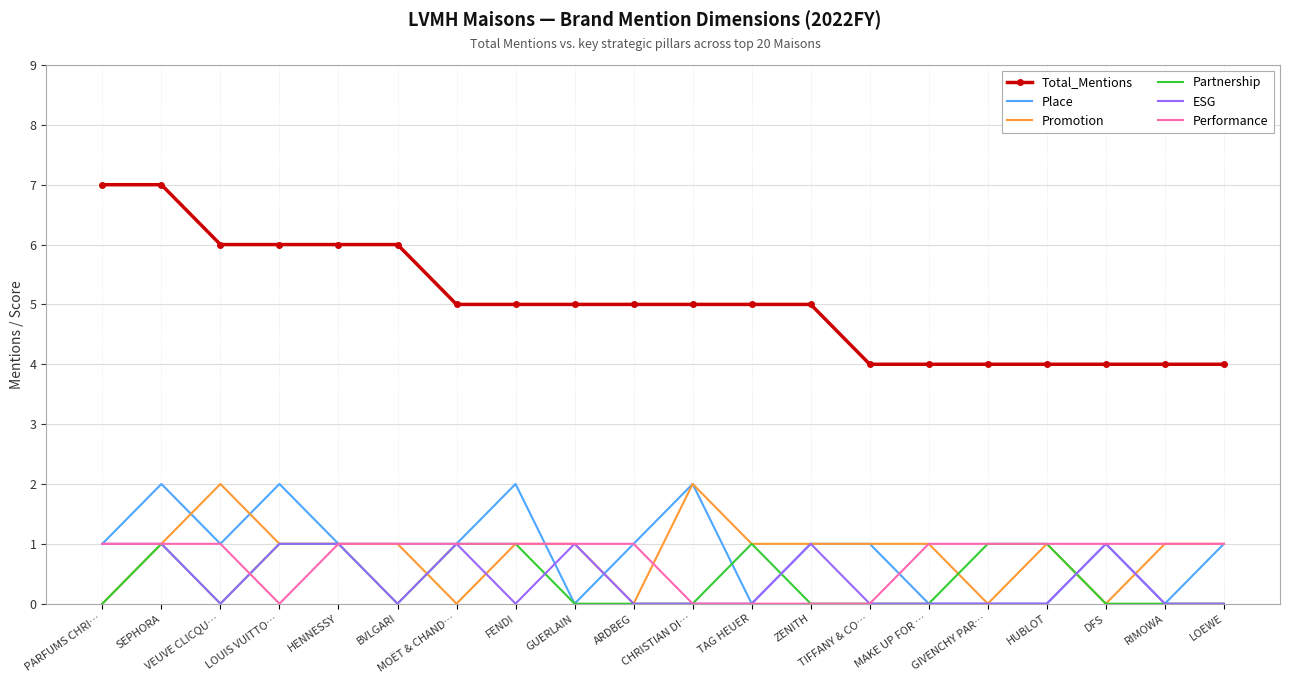

What is the sum of all Promotion values?

17